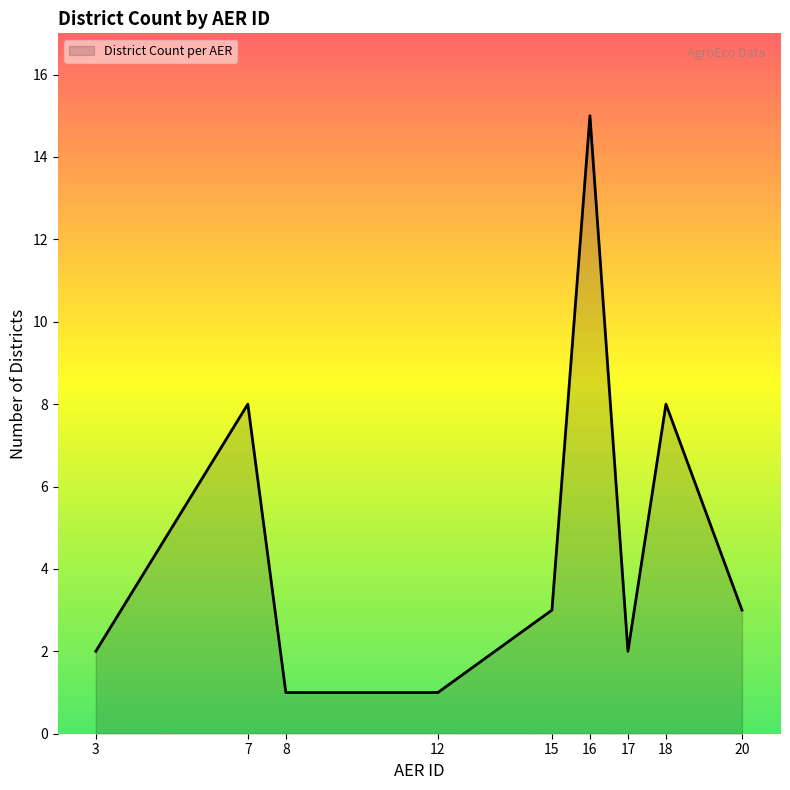

Reading left to right, transcribe all the data shown in this chart.

2	8	1	1	3	15	2	8	3